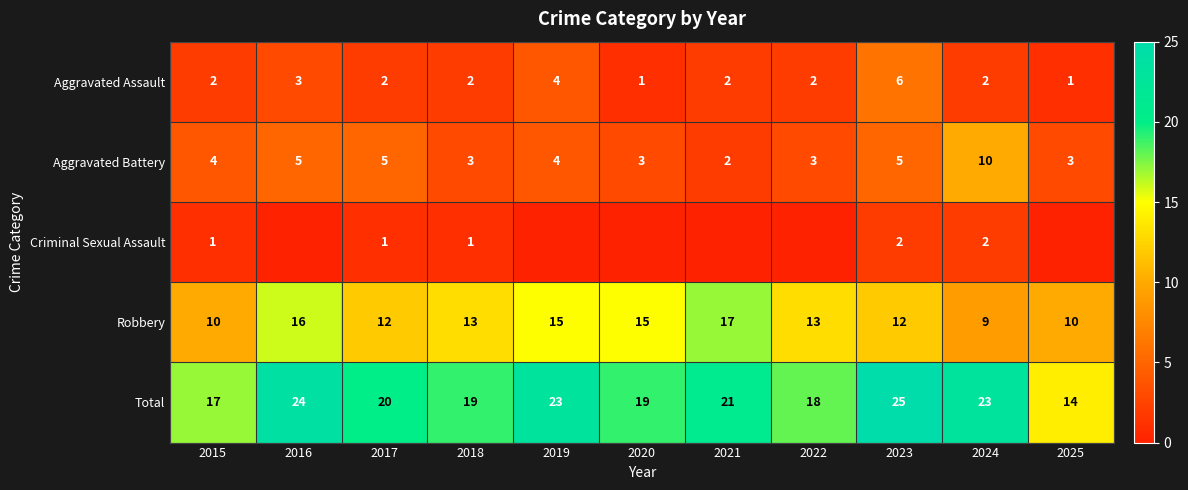

At 2023, list the series in order from smallest to largest.

Criminal Sexual Assault, Aggravated Battery, Aggravated Assault, Robbery, Total